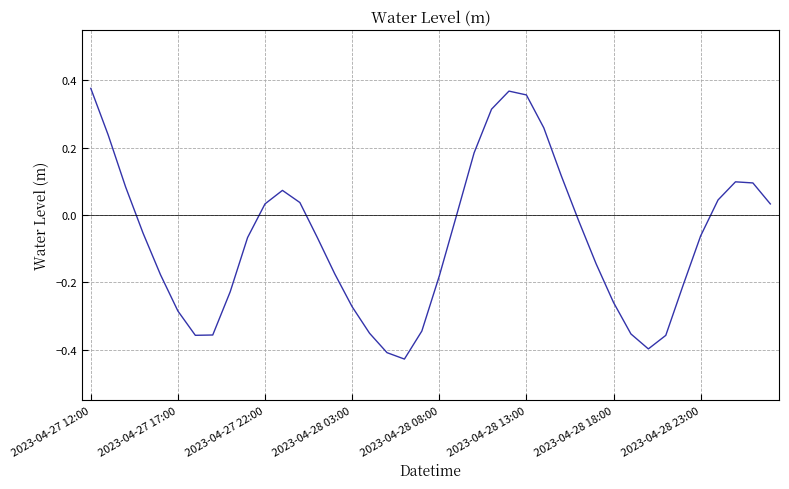

What is the difference between the maximum and minimum values?

0.8